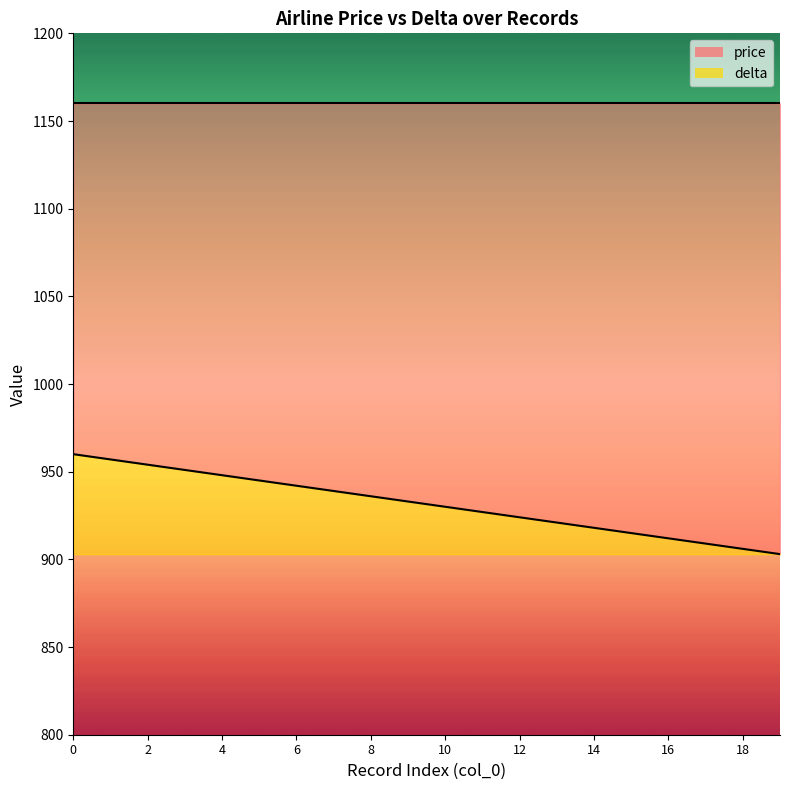

Rank the categories by delta value from lowest to highest.

19, 18, 17, 16, 15, 14, 13, 12, 11, 10, 9, 8, 7, 6, 5, 4, 3, 2, 1, 0